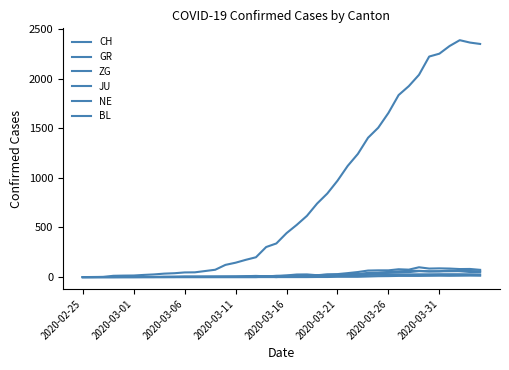

Count the number of categories in the chart.

40